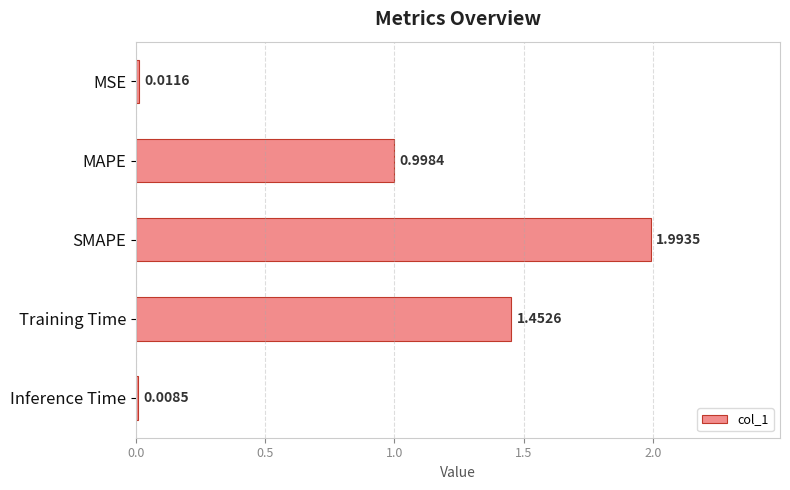

List the labels in order of value, largest first.

SMAPE, Training Time, MAPE, MSE, Inference Time